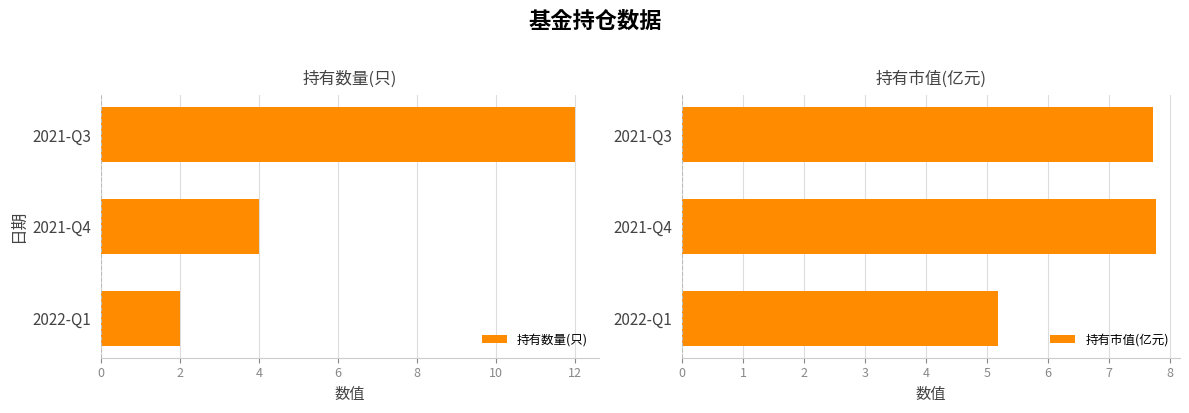

Reading left to right, list all the values displayed in this chart.

持有数量(只): 2.0	4.0	12.0
持有市值(亿元): 5.2	7.8	7.7